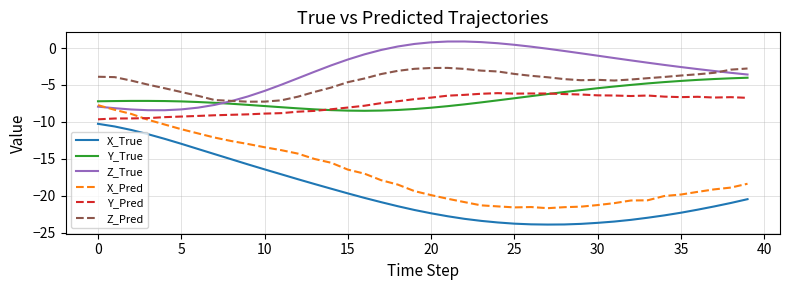

What is the difference between the second highest and minimum values in the X_True series?

13.3